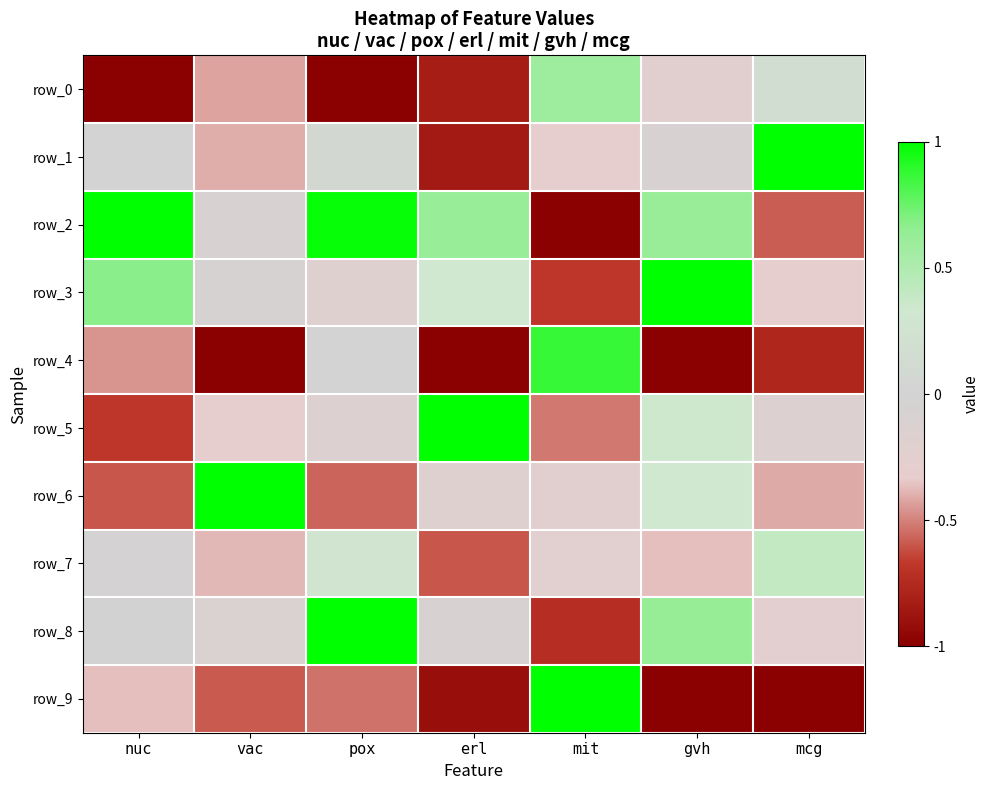

Which label corresponds to the smallest value in the chart?

nuc